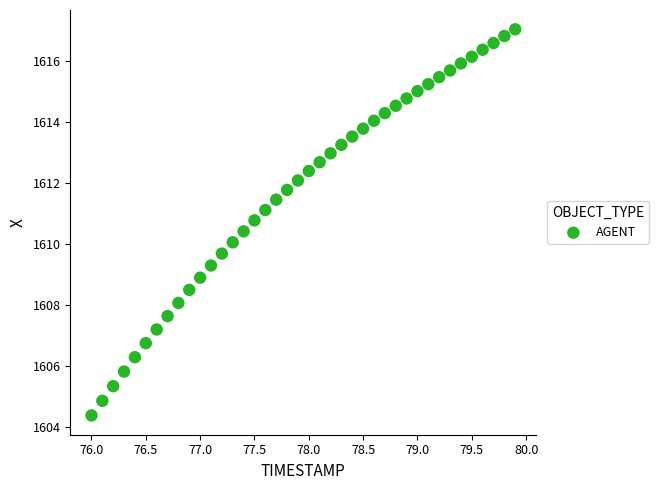

What is the range of Y values (max minus min)?

12.7